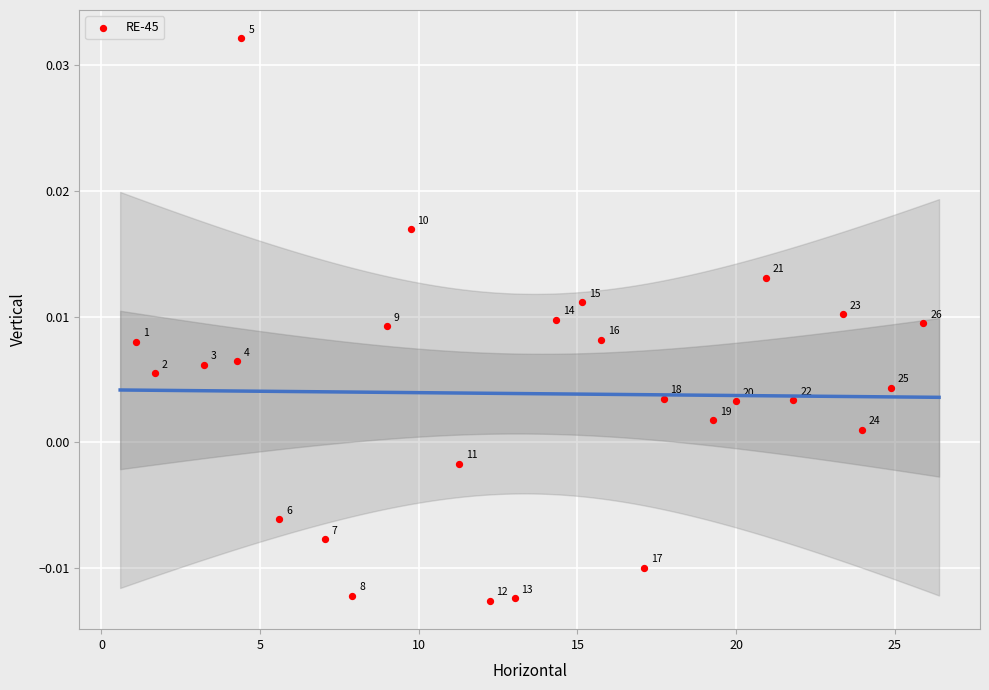

What is the range of X values (max minus min)?

24.8